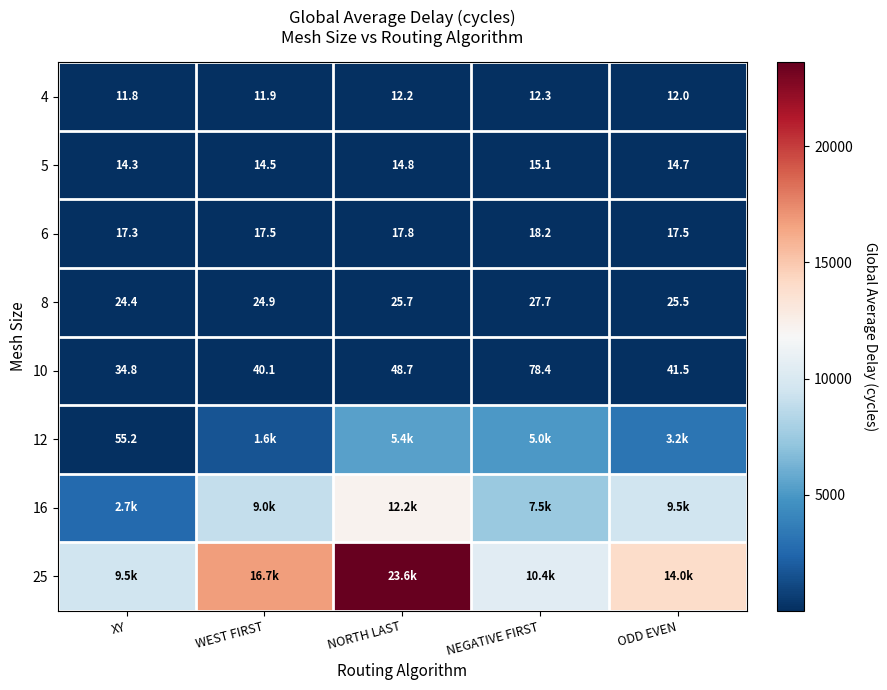

What is the spread (max minus min) of values at NORTH LAST?

23604.3